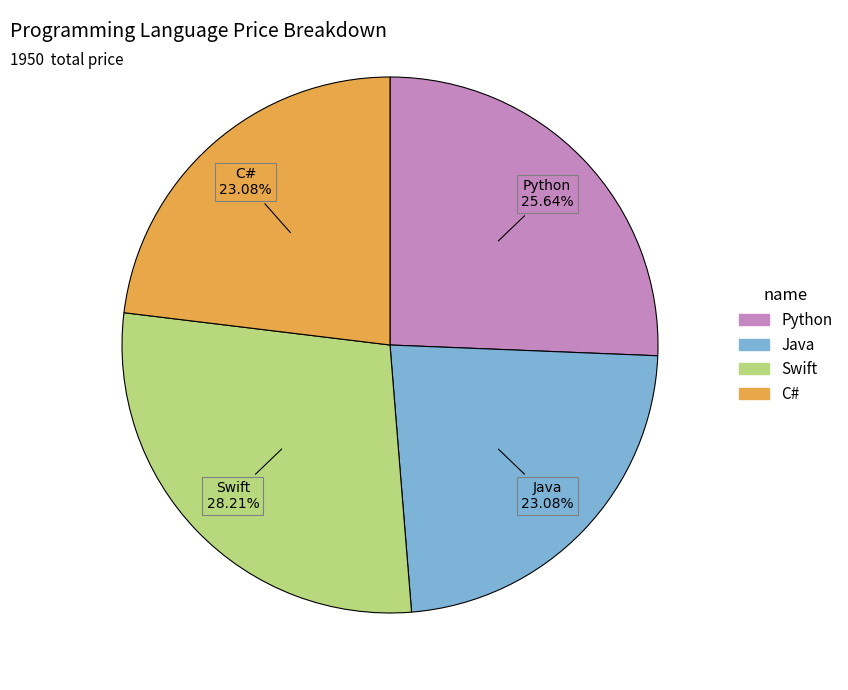

What is the ratio of the value at Swift to the value at C#?

1.2